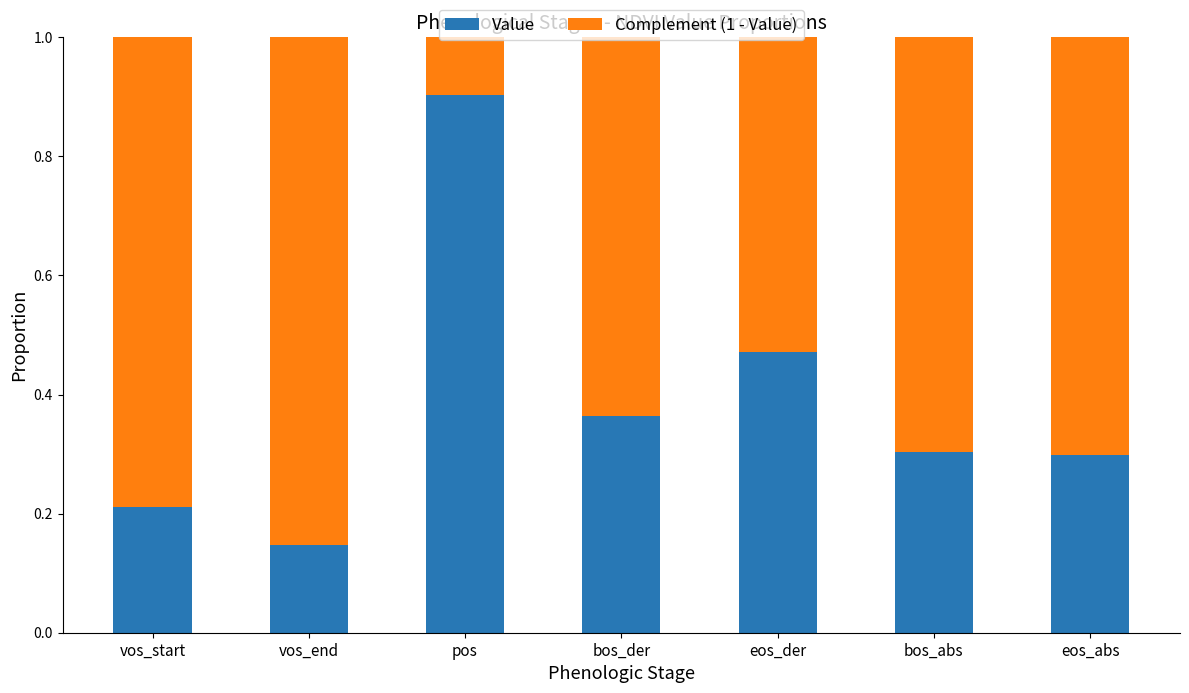

What is the total value across all series at bos_abs?

1.0